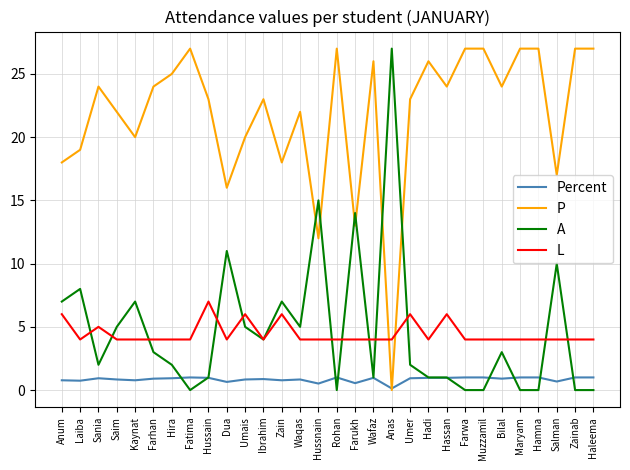

True or false: L and A intersect in this chart.

True